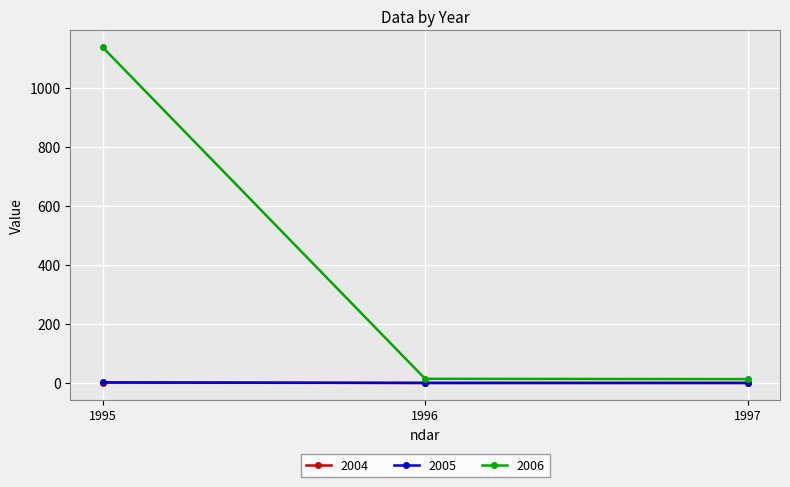

Is it true that 2005 equals 0 at 1997?

True